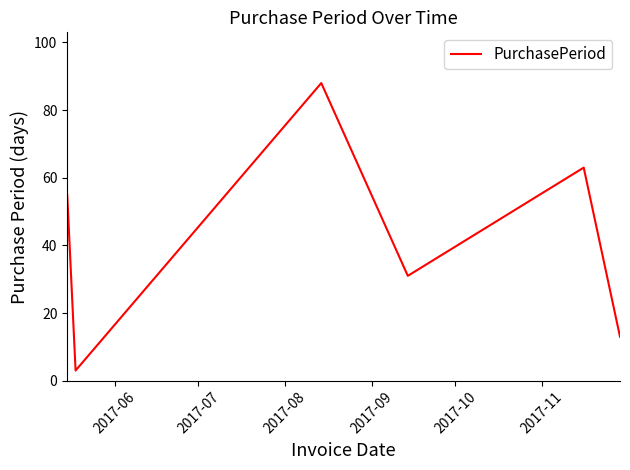

How many interior local peaks (higher than both neighbors) does the data have?

2